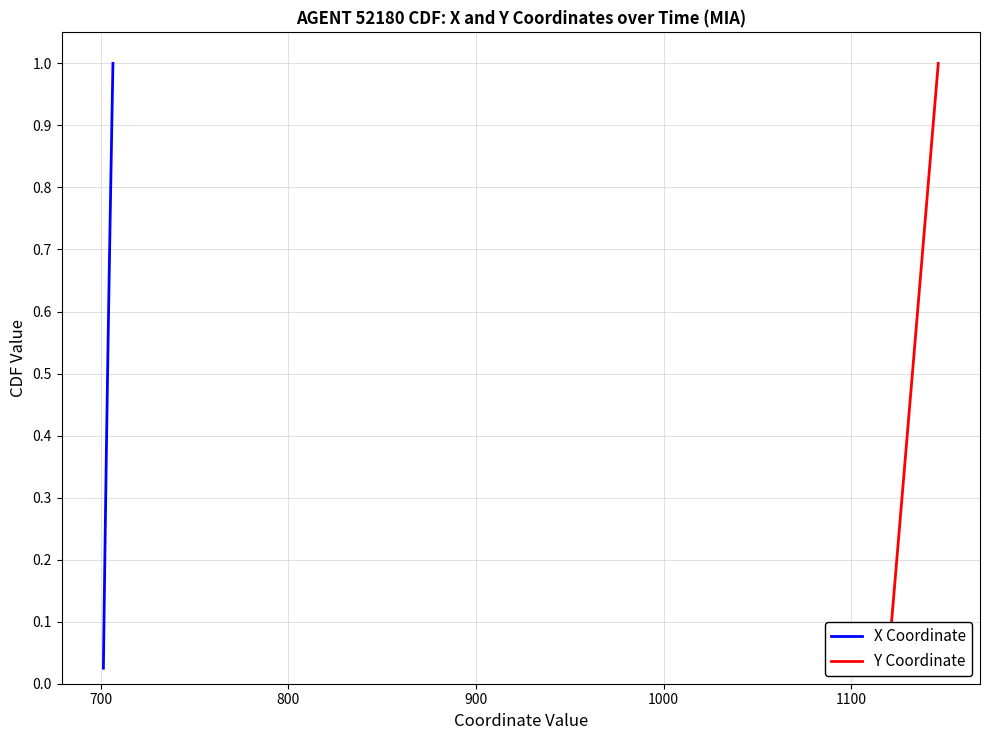

Which series has the largest total across all categories?

X Coordinate